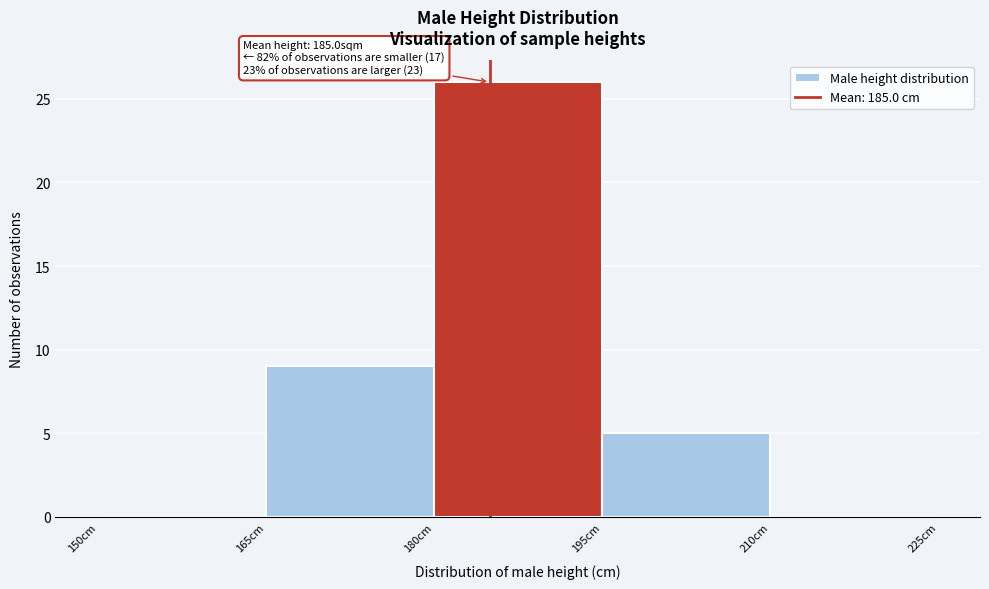

Over which range of the x-axis is the bar tallest?

180 to 195